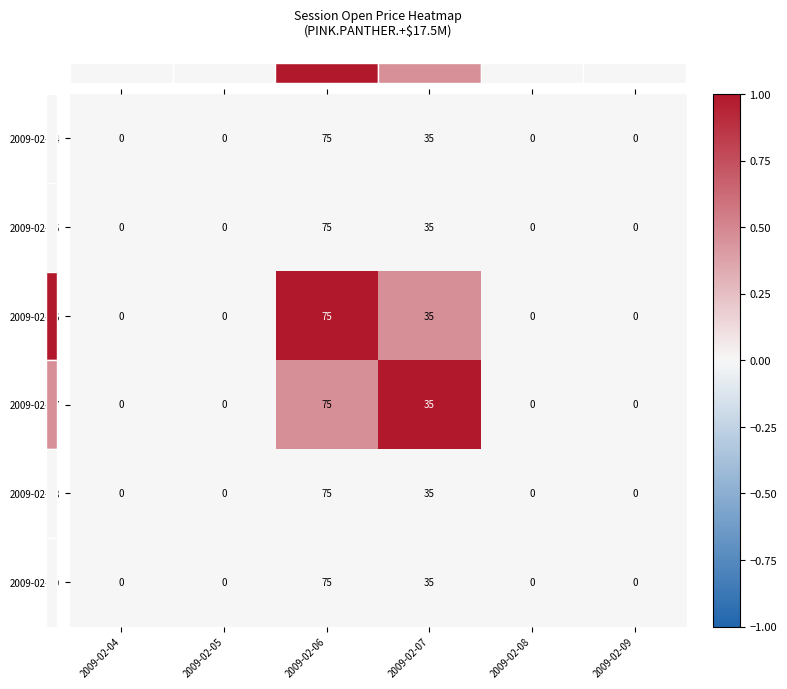

Count the 2009-02-07 values in the range 0 to 35.

5